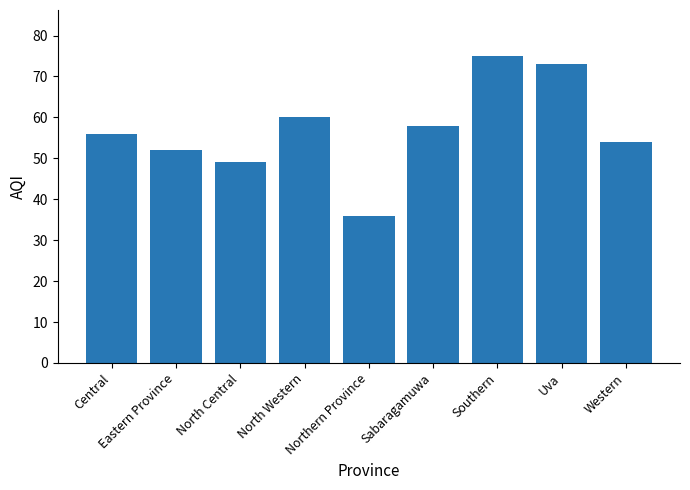

Reading left to right, list all the values displayed in this chart.

Central=56	Eastern Province=52	North Central=49	North Western=60	Northern Province=36	Sabaragamuwa=58	Southern=75	Uva=73	Western=54